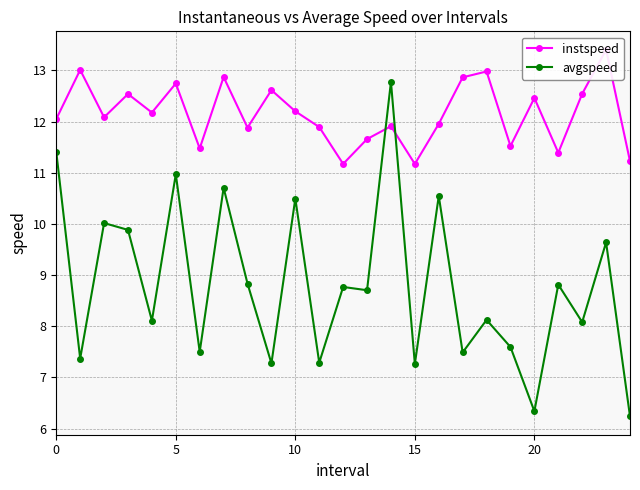

True or false: avgspeed has more than 0 interior local peaks.

True